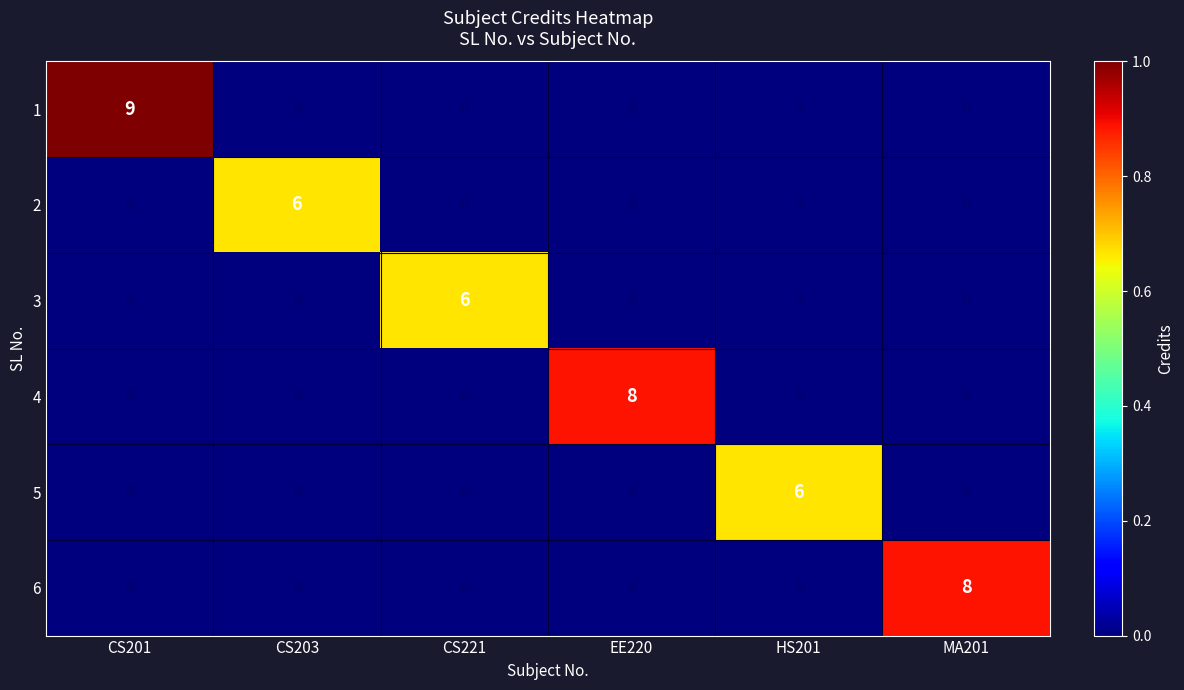

Which series has the widest spread of values?

1